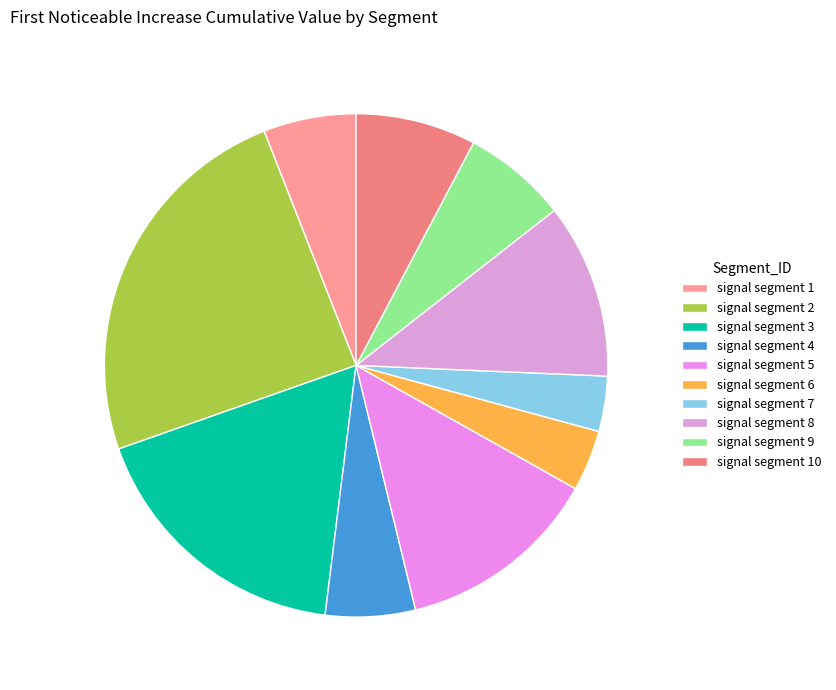

How much of the chart is everything except signal segment 7?

96.5%